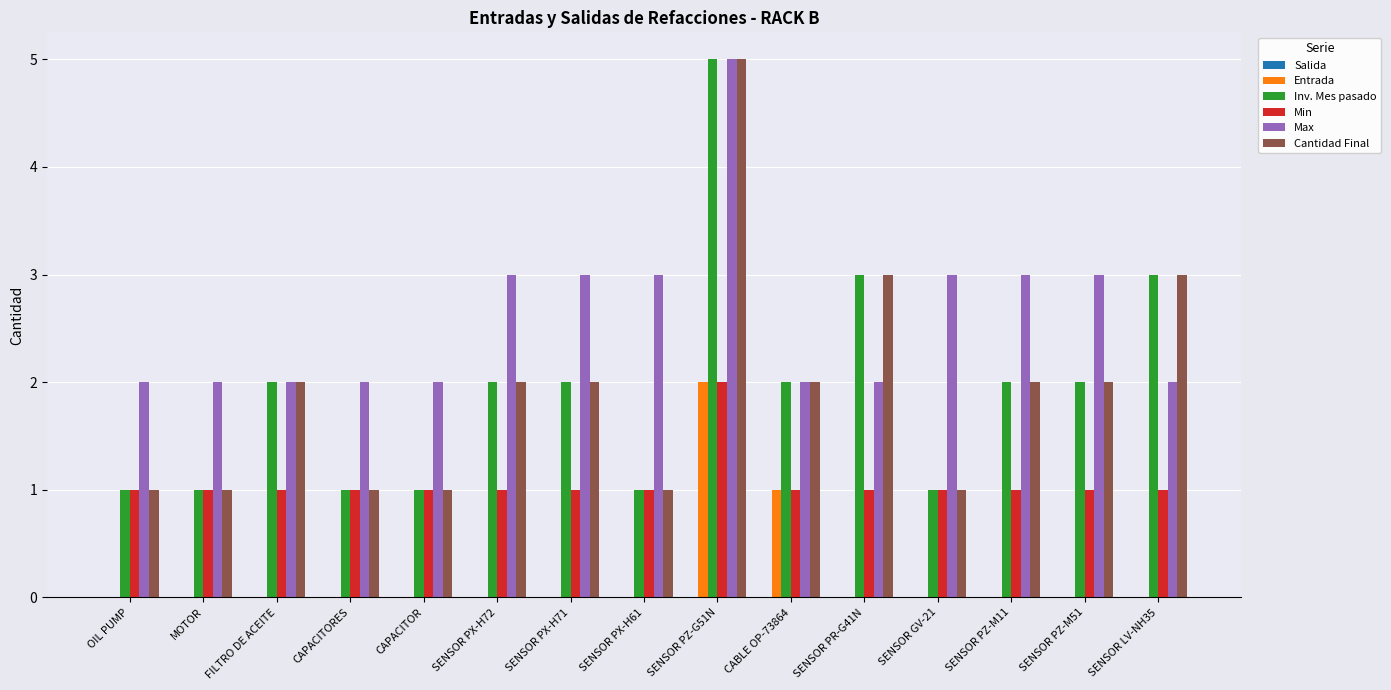

What is the greatest value displayed?

5